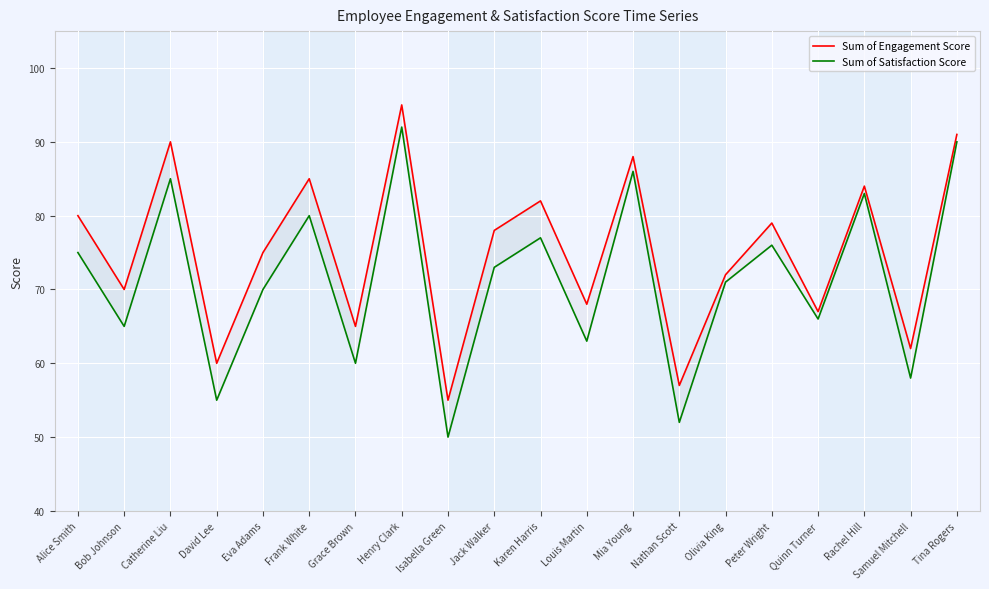

What is the average value of the Sum of Engagement Score series?

75